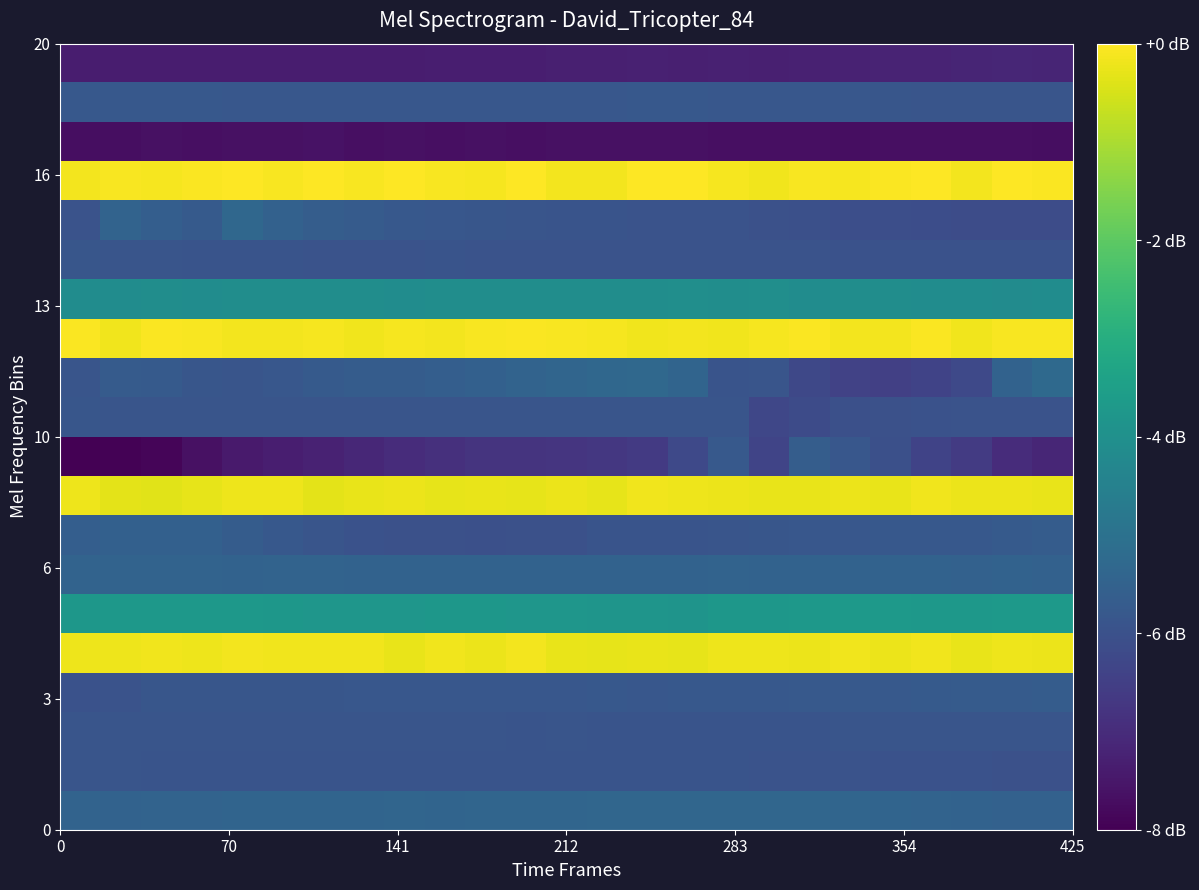

Count the number of categories in the chart.

25